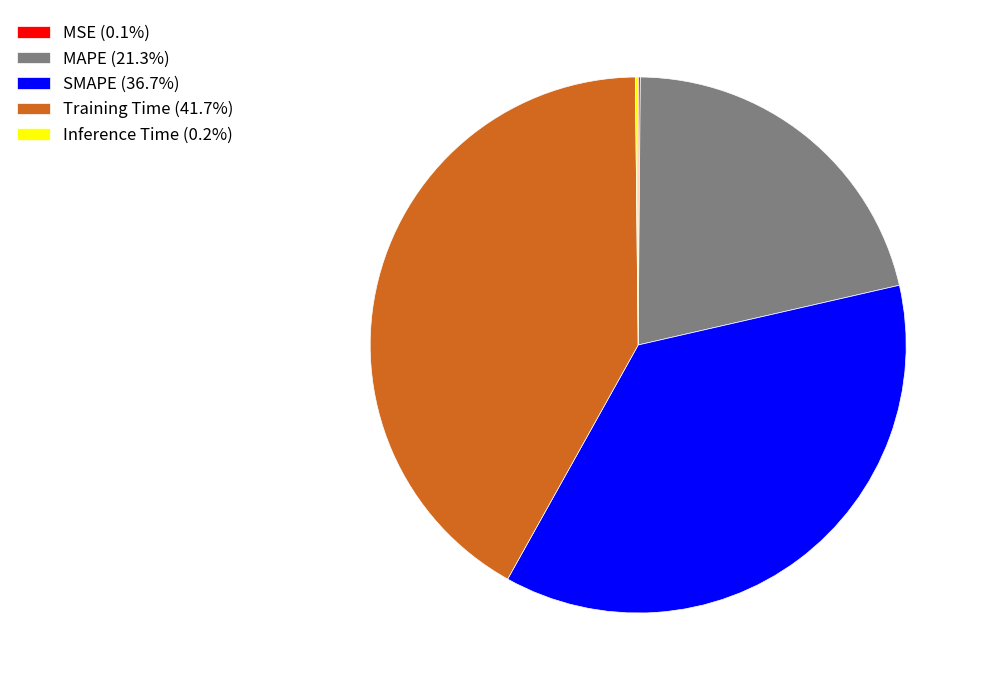

Is there a majority slice in this chart?

No